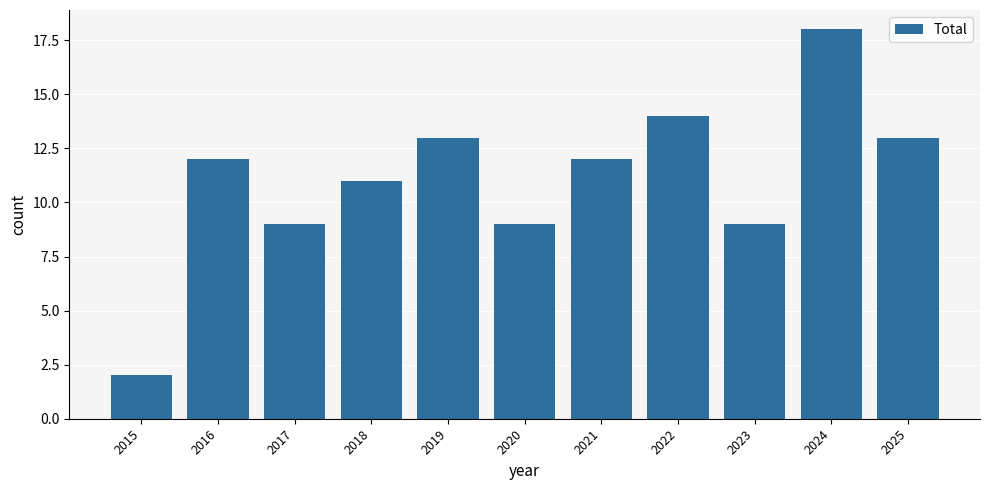

How many distinct data groups are displayed?

1